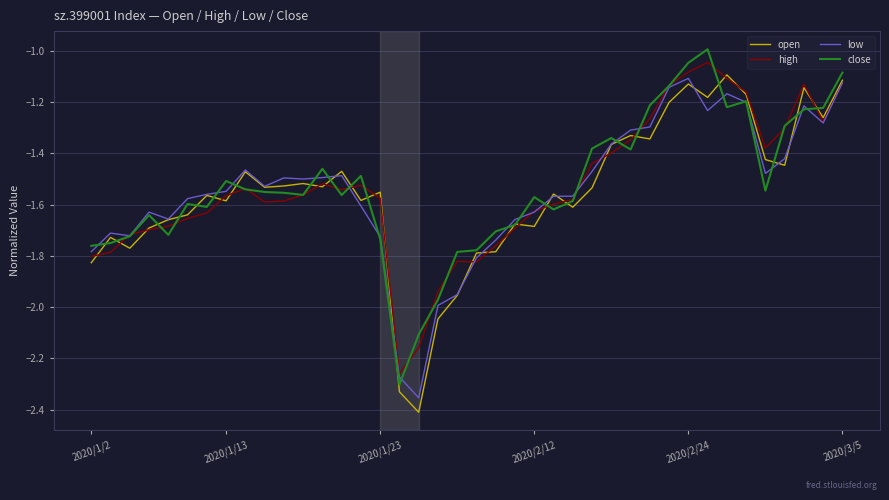

What are all the series names shown in the legend?

open, high, low, close